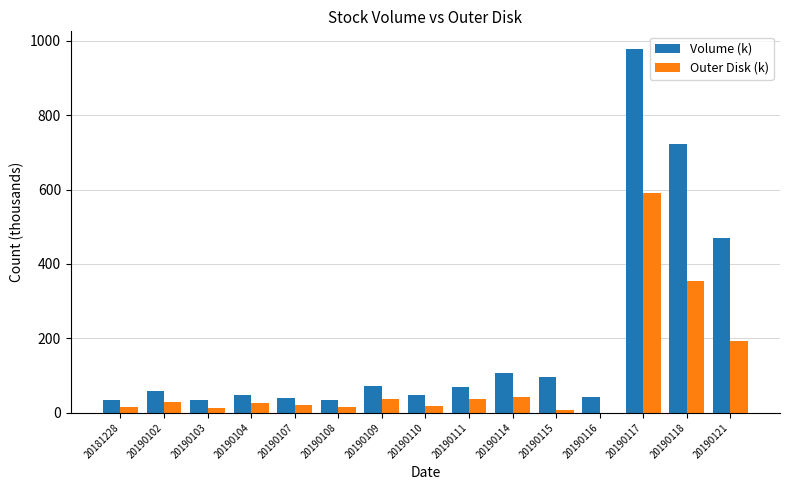

What is the approximate value of Outer Disk (k) at 20190104?

27.0